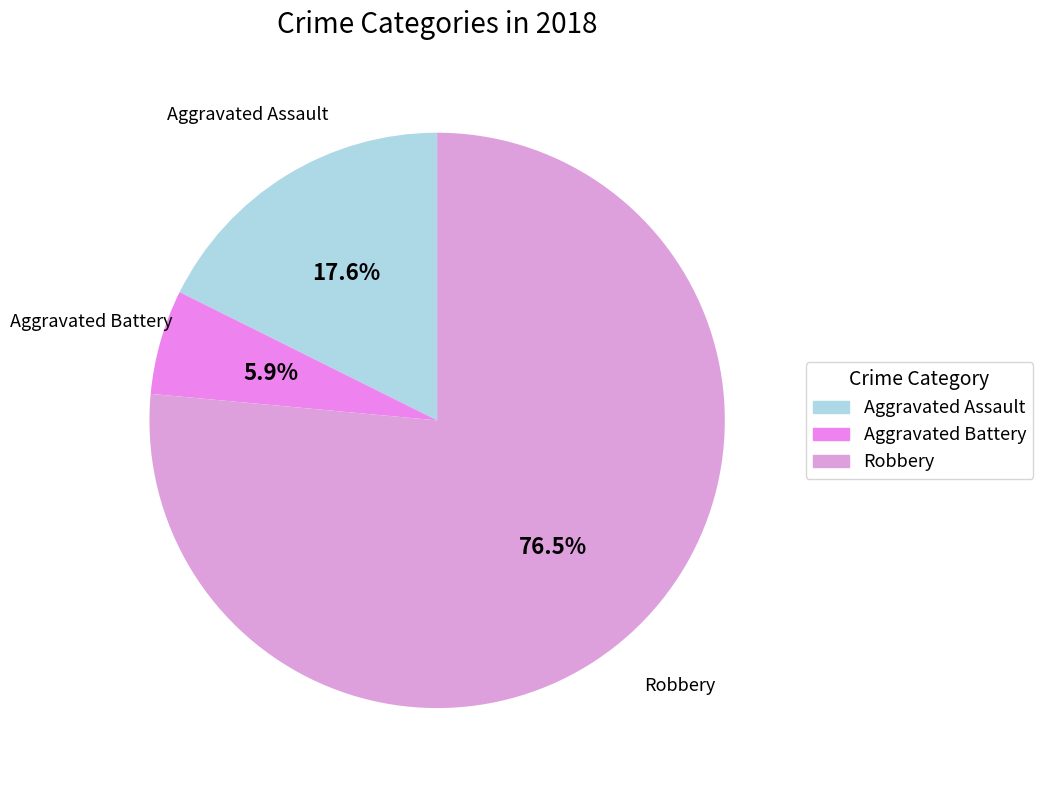

Is there a majority slice in this chart?

Yes